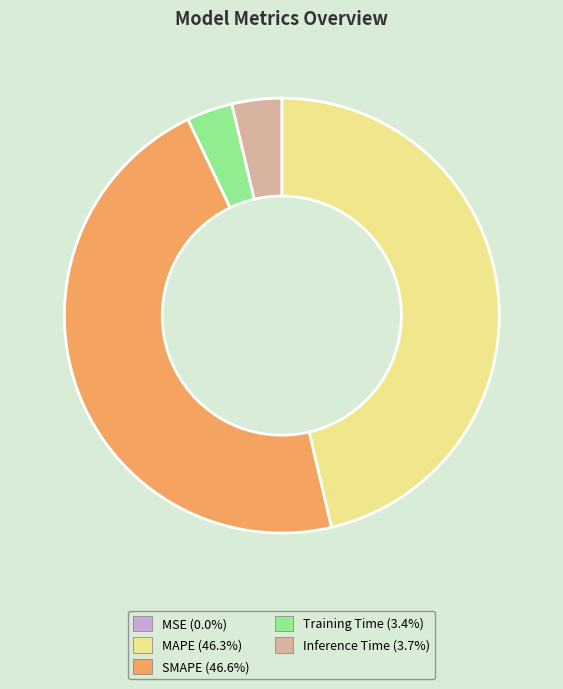

Is MAPE the majority of the pie?

No